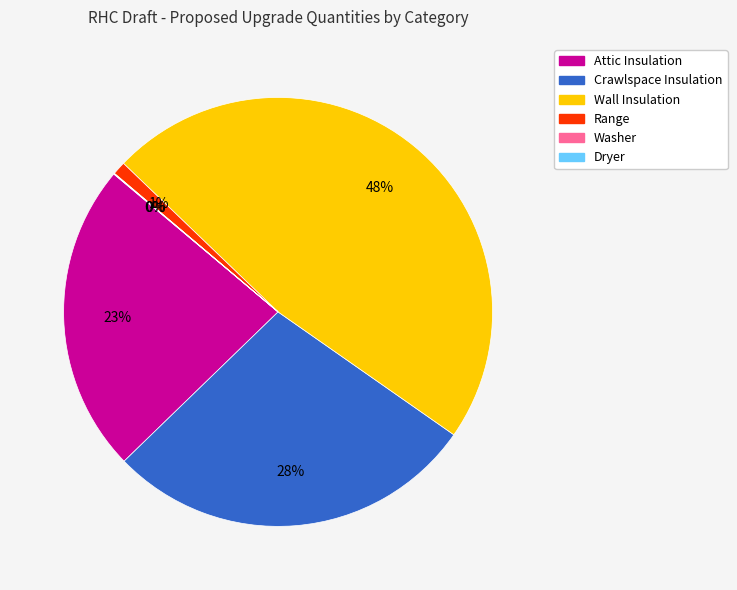

To the nearest percent, what is the average slice percentage?

17%